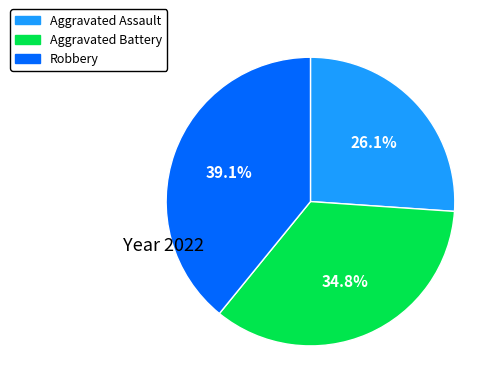

Which slice is the smallest?

Aggravated Assault